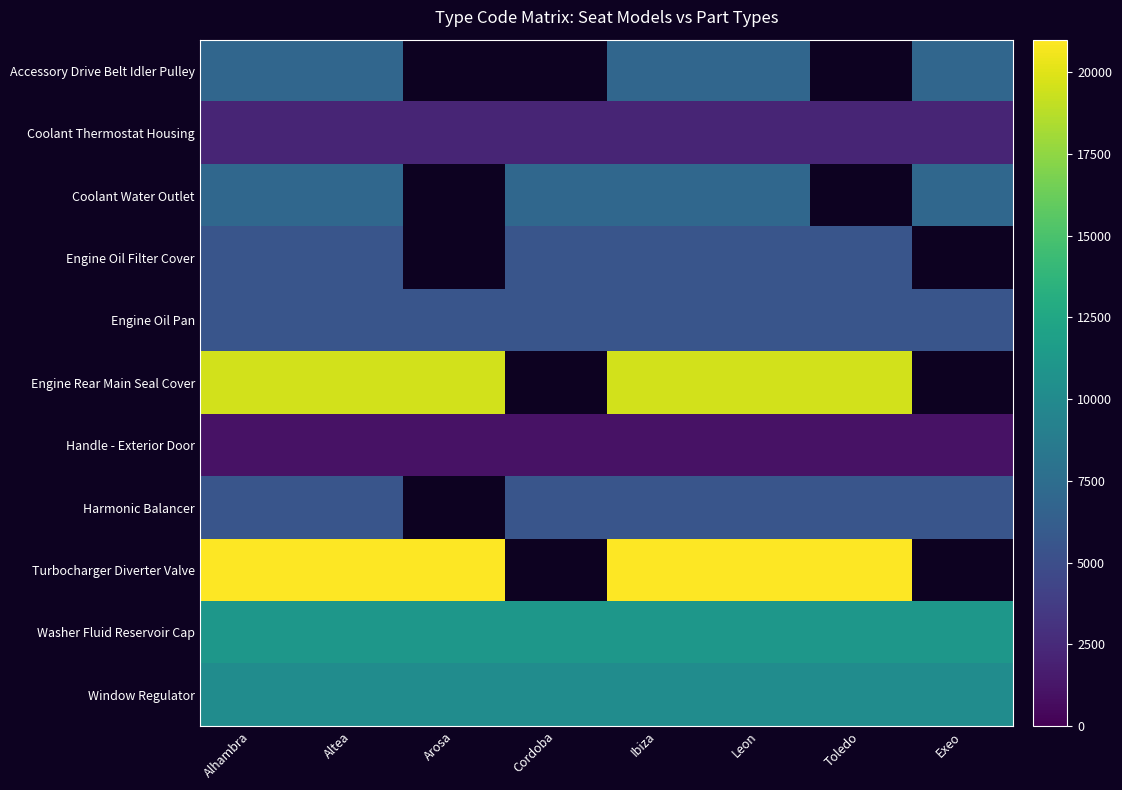

Is it true that Engine Oil Filter Cover equals 5561.0 at Alhambra?

True